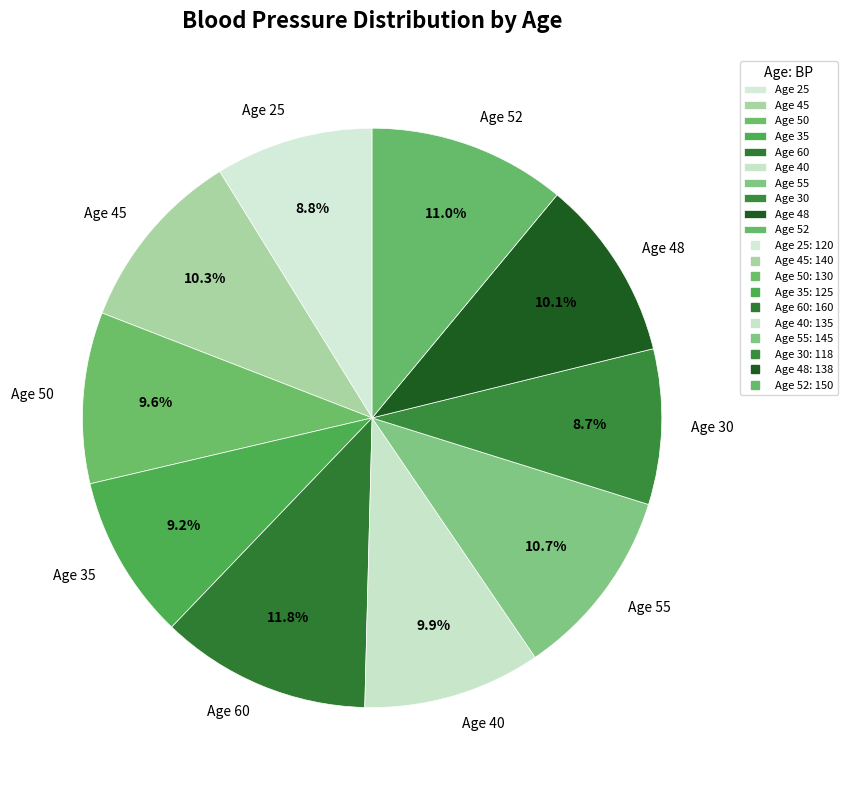

Does any single category account for the majority?

No